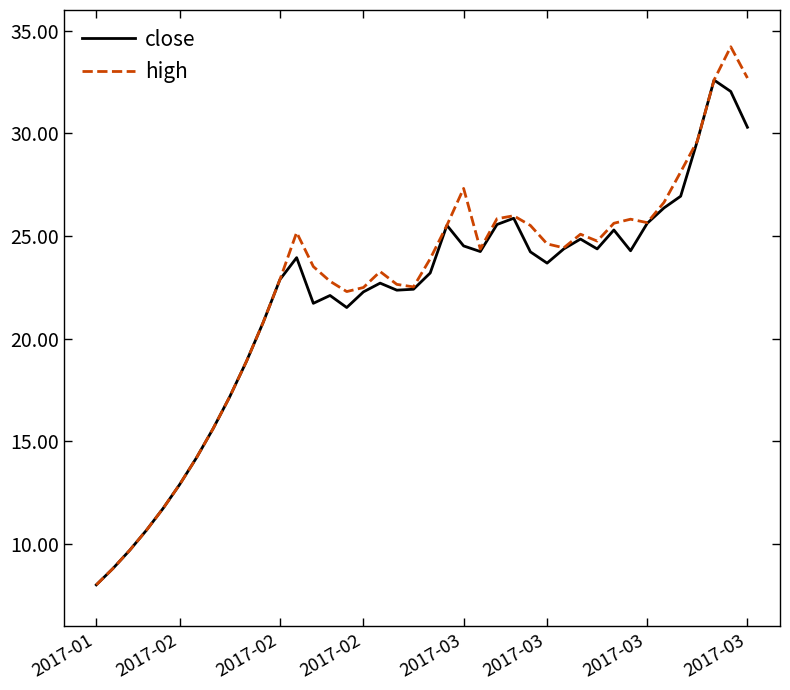

What is the maximum value shown in the chart?

34.2